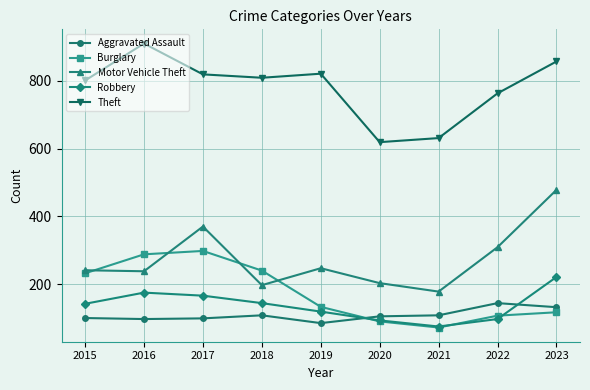

What is the difference between the maximum and minimum values in the Aggravated Assault series?

59